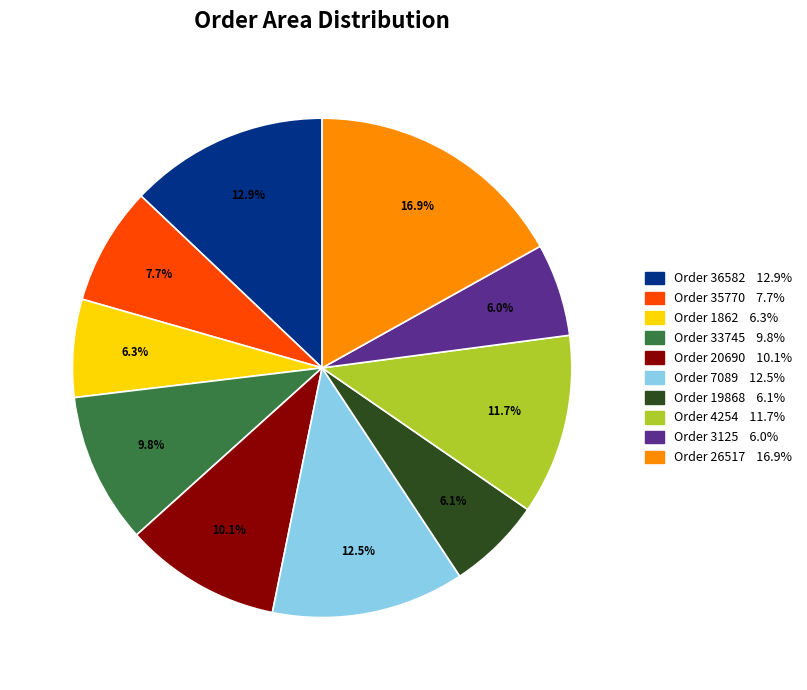

Does any single category account for the majority?

No